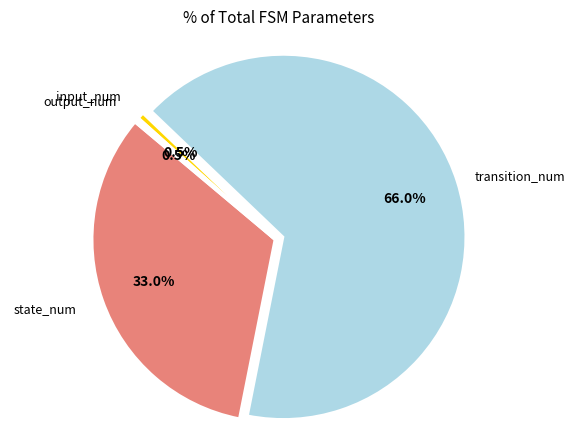

Is there a majority slice in this chart?

Yes